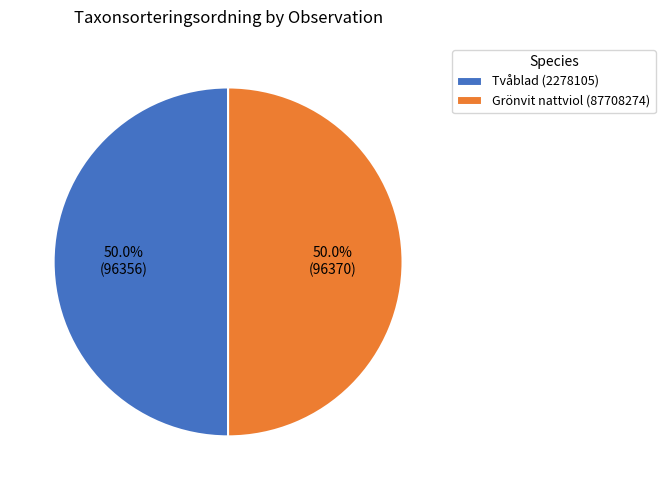

What is the ratio of the value at Grönvit nattviol (87708274) to the value at Tvåblad (2278105)?

1.0